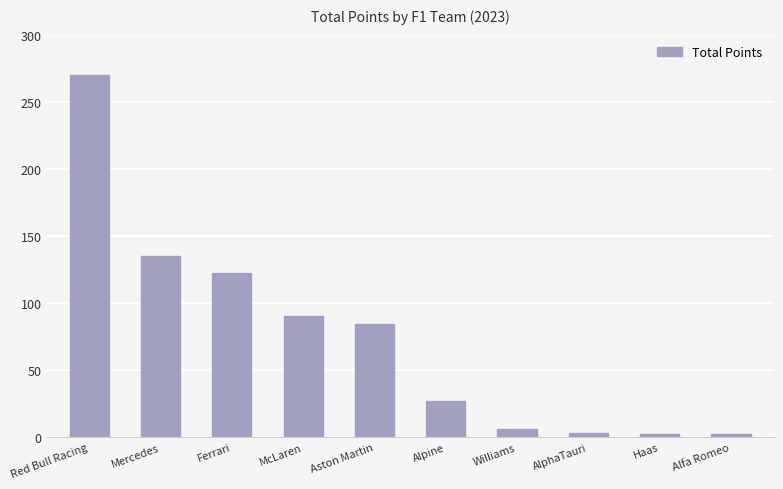

What is the greatest value displayed?

270